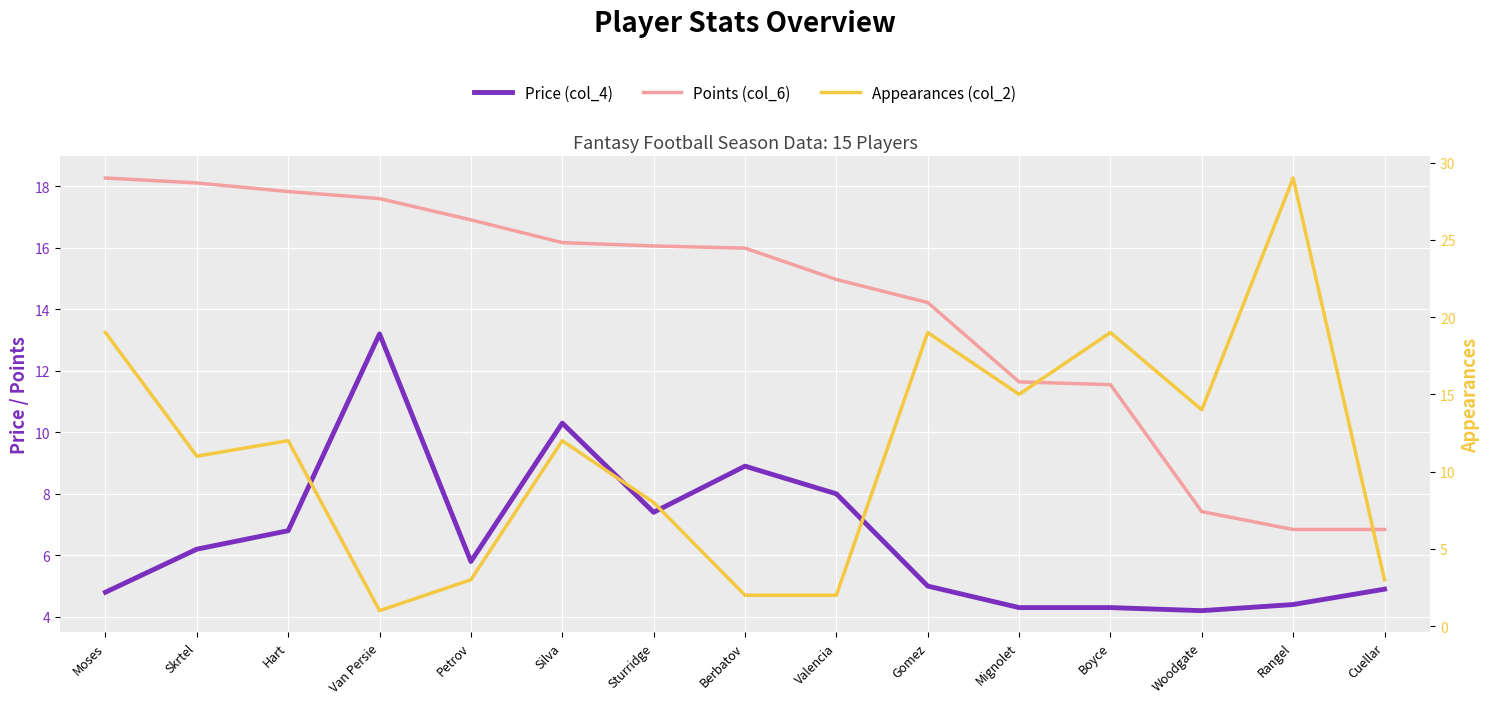

List the series in order of their overall mean, highest first.

Points (col_6), Appearances (col_2), Price (col_4)